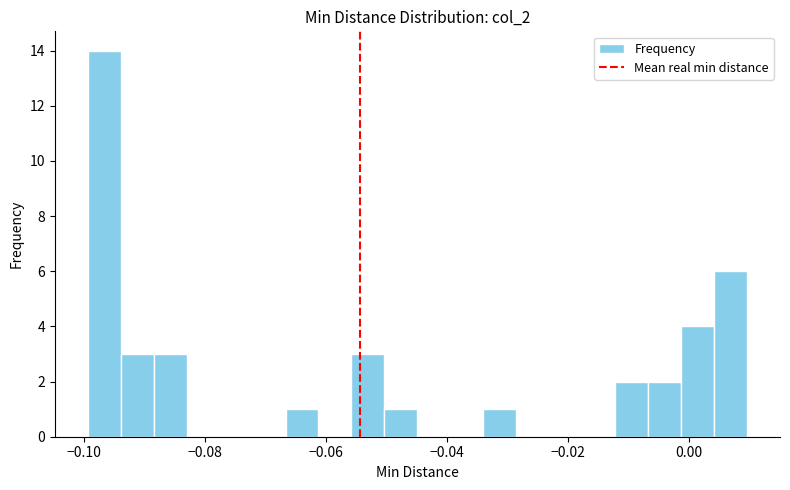

Read against the x-axis, roughly where is the centre of the tallest bar?

-0.096